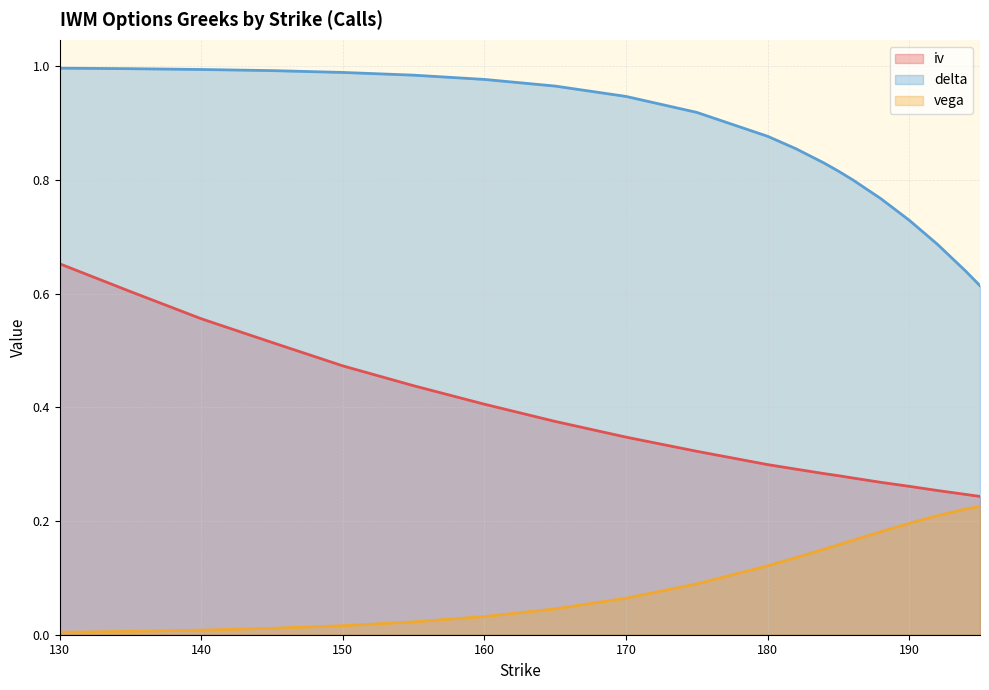

At which label does iv reach its minimum?

195